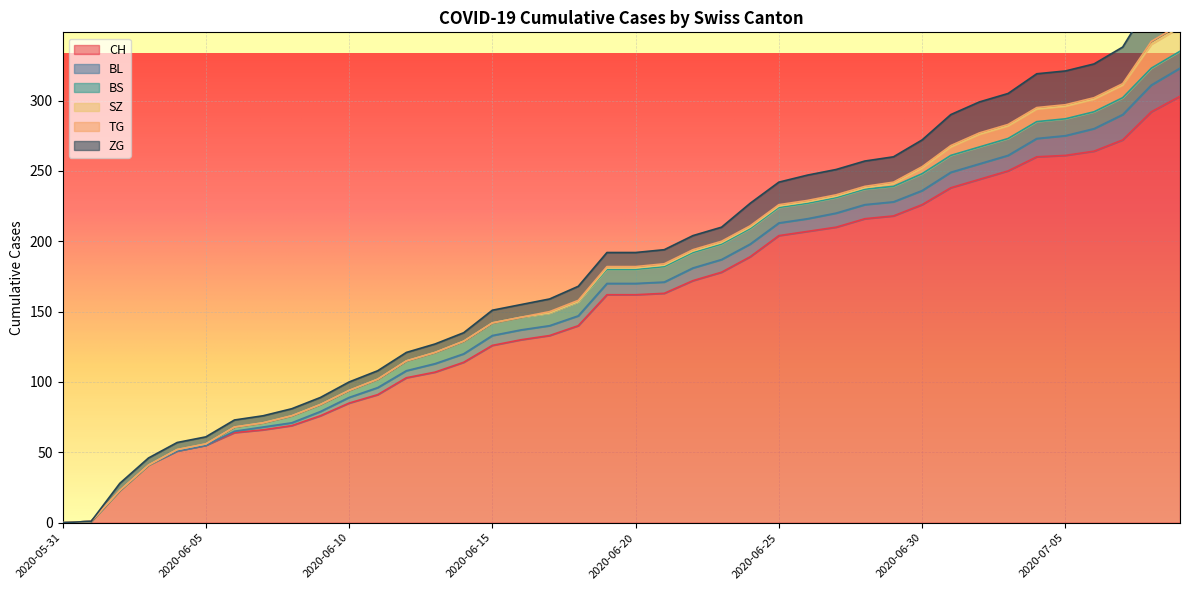

What is the label of the 31st point from the left?

2020-06-30